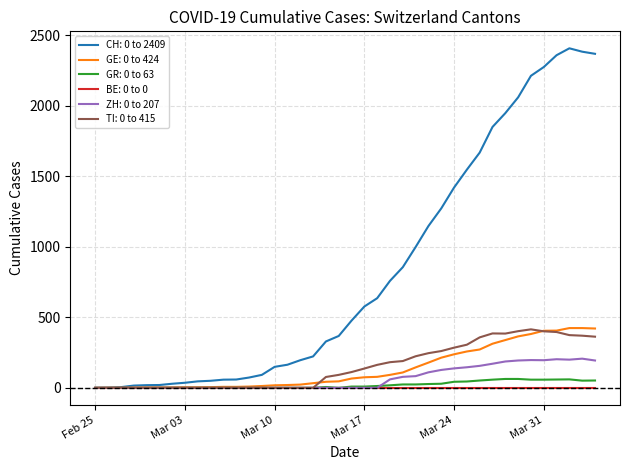

Which series has the largest total across all categories?

CH: 0 to 2409